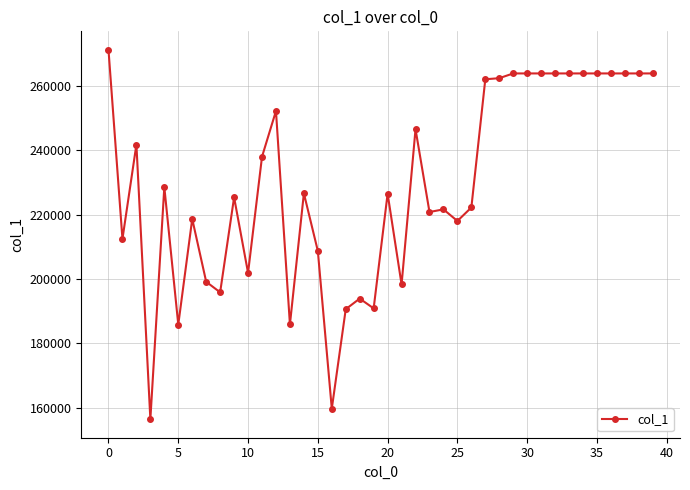

What is the minimum value shown in the chart?

156458